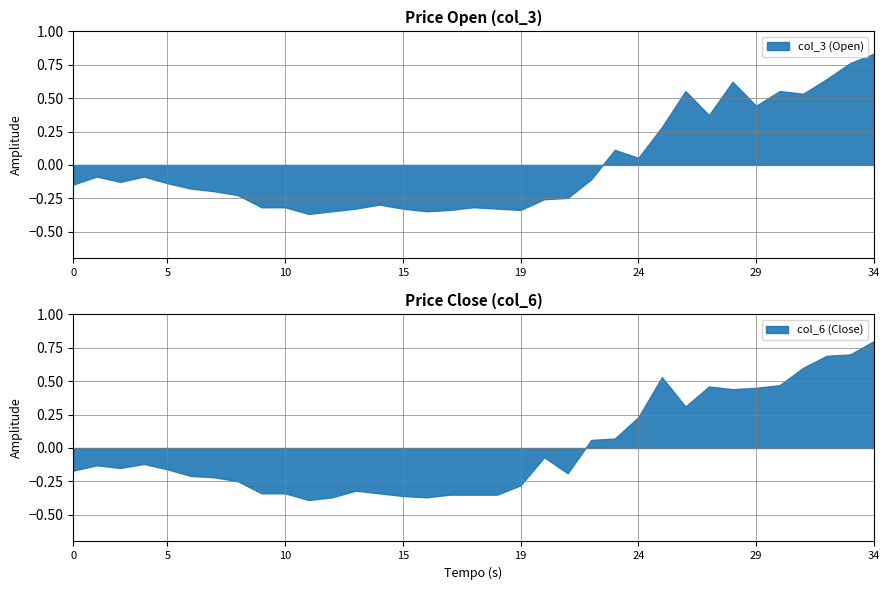

What are all the series names shown in the legend?

col_3 (Open), col_6 (Close)